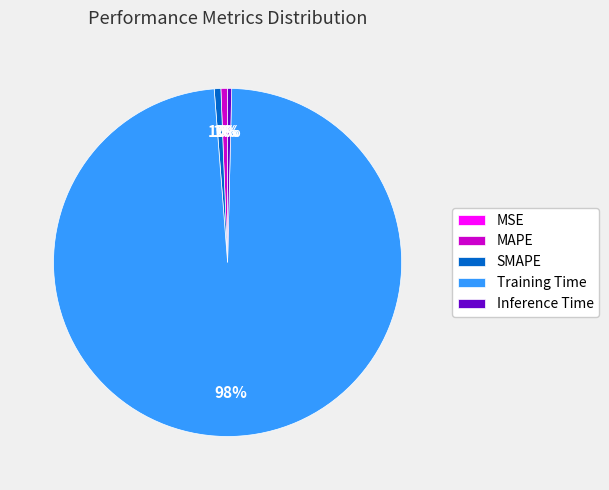

Does Inference Time represent more than half of the total?

No